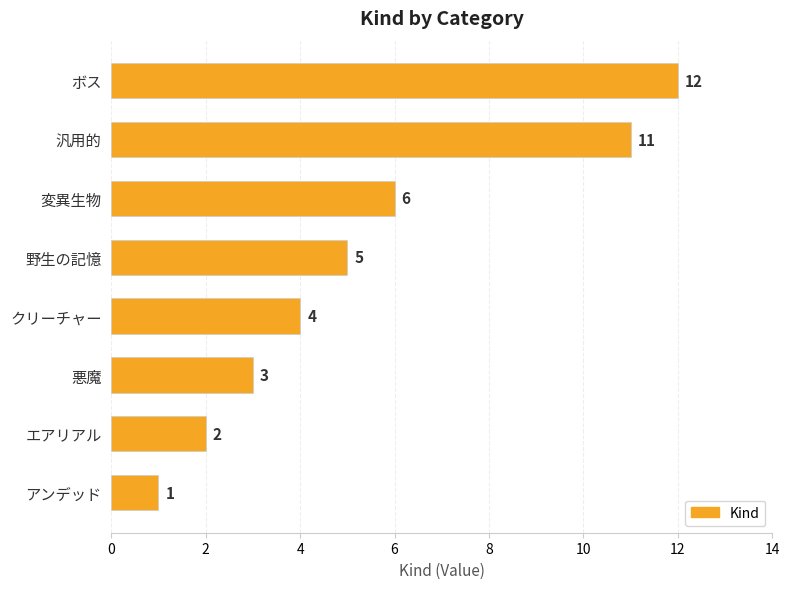

List the labels in order of value, largest first.

ボス, 汎用的, 変異生物, 野生の記憶, クリーチャー, 悪魔, エアリアル, アンデッド